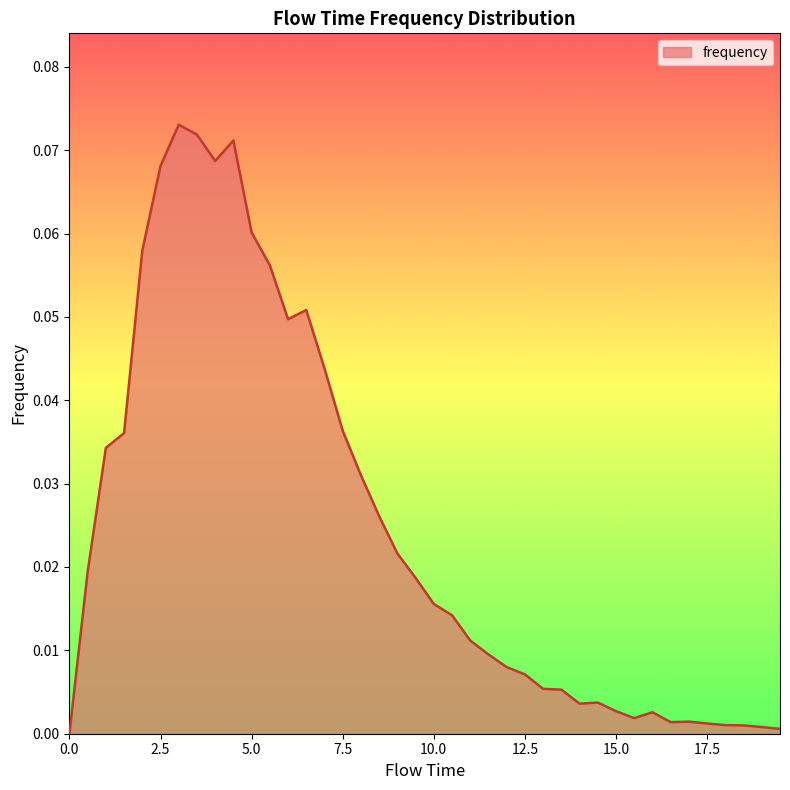

Reading left to right, transcribe all the data shown in this chart.

0.0	0.0	0.0	0.0	0.1	0.1	0.1	0.1	0.1	0.1	0.1	0.1	0.0	0.1	0.0	0.0	0.0	0.0	0.0	0.0	0.0	0.0	0.0	0.0	0.0	0.0	0.0	0.0	0.0	0.0	0.0	0.0	0.0	0.0	0.0	0.0	0.0	0.0	0.0	0.0